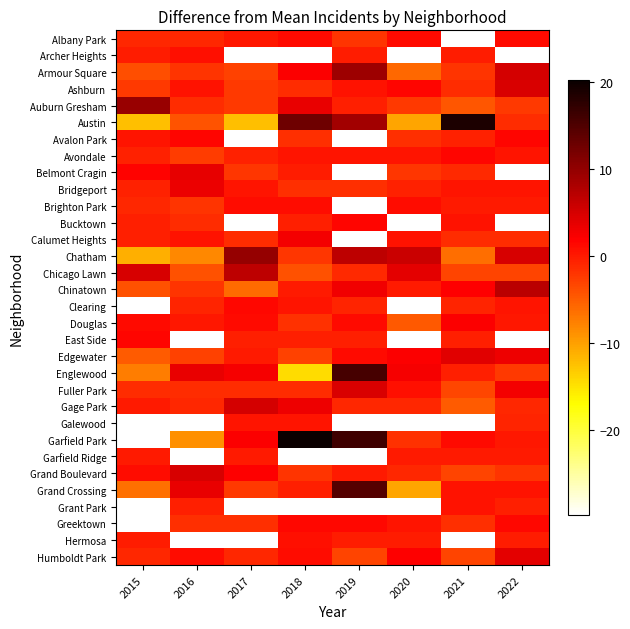

What is the minimum value shown in the chart?

-29.8